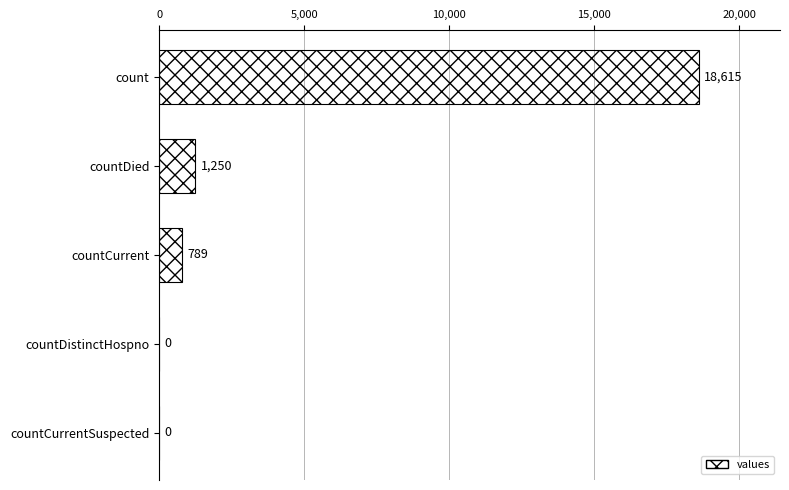

Which category has the highest value across all series?

count